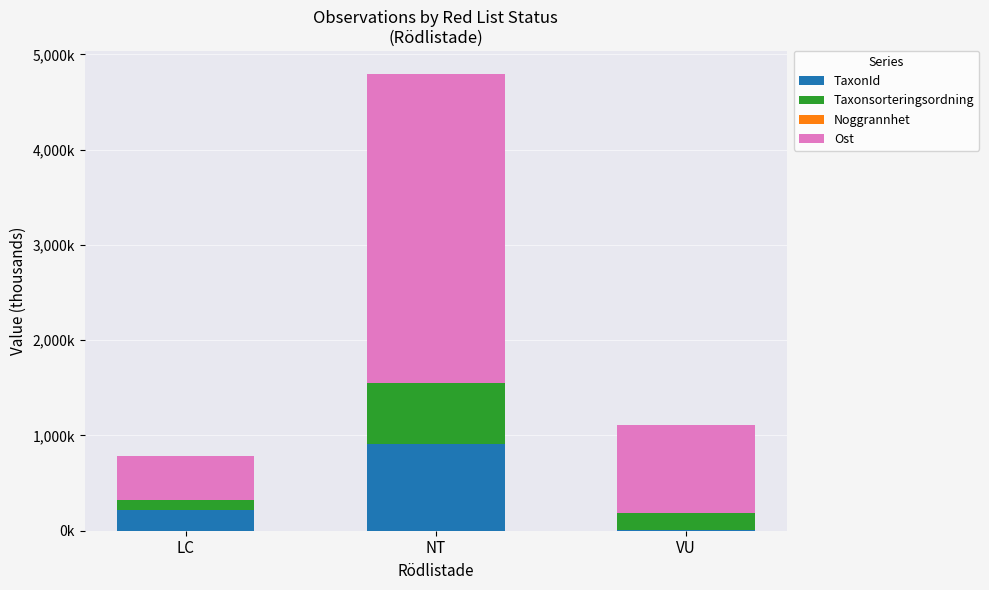

Does the chart contain stacked bars?

Yes